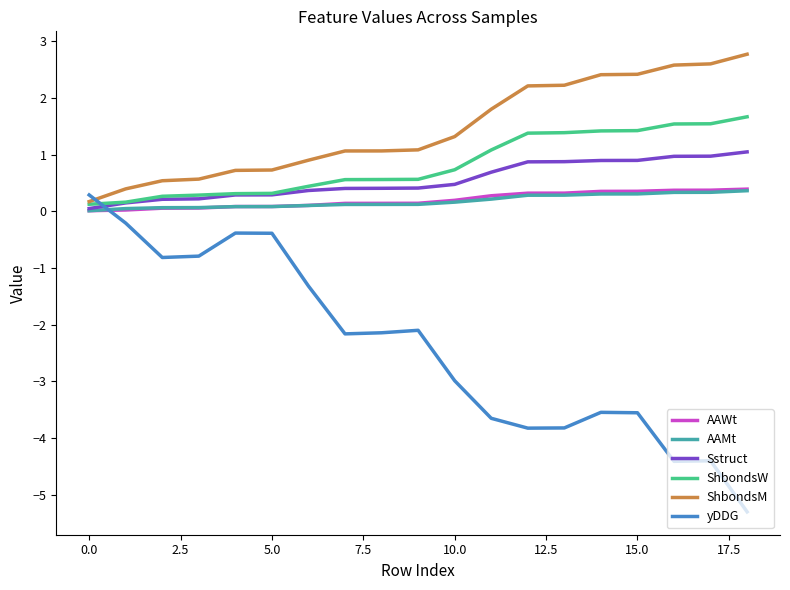

What is the minimum value shown in the chart?

-5.3